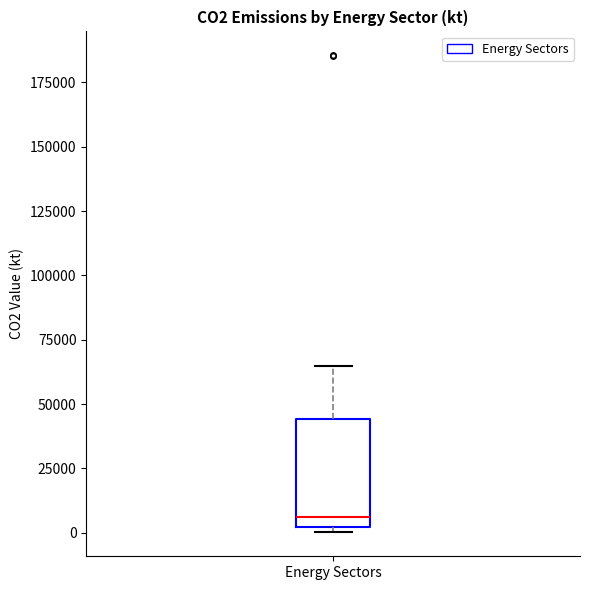

Read this box plot against the y-axis: the position of the median line, the range covered by the box, and the ends of both whiskers. The values are not printed on the chart, so give them approximately, as read against the axis.

median 5000, box 0 to 45000, whiskers 0 (just below the box's lower edge) to 65000